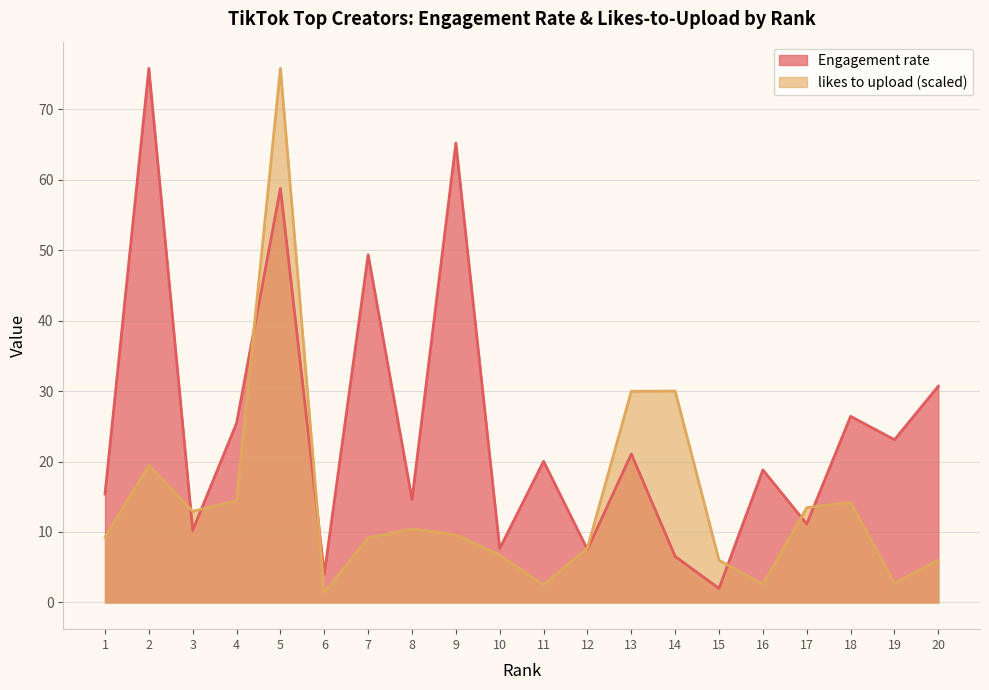

Rank the series by their maximum value, from lowest to highest.

Engagement rate, likes to upload